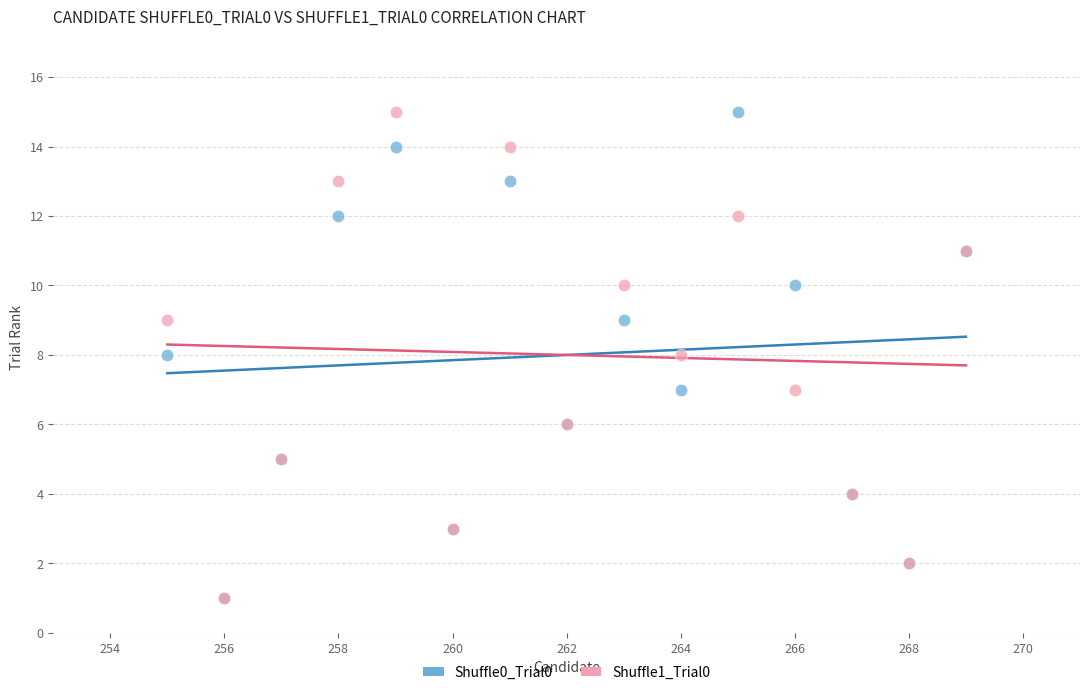

What are all the series names shown in the legend?

Shuffle0_Trial0, Shuffle1_Trial0